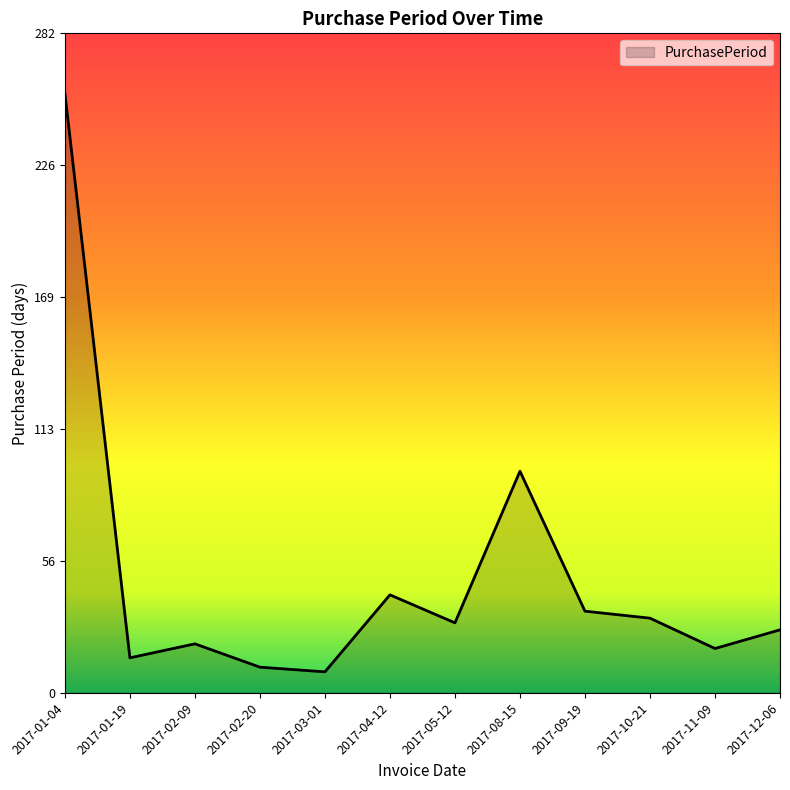

Reading left to right, list all the values displayed in this chart.

2017-01-04=257	2017-01-19=15	2017-02-09=21	2017-02-20=11	2017-03-01=9	2017-04-12=42	2017-05-12=30	2017-08-15=95	2017-09-19=35	2017-10-21=32	2017-11-09=19	2017-12-06=27